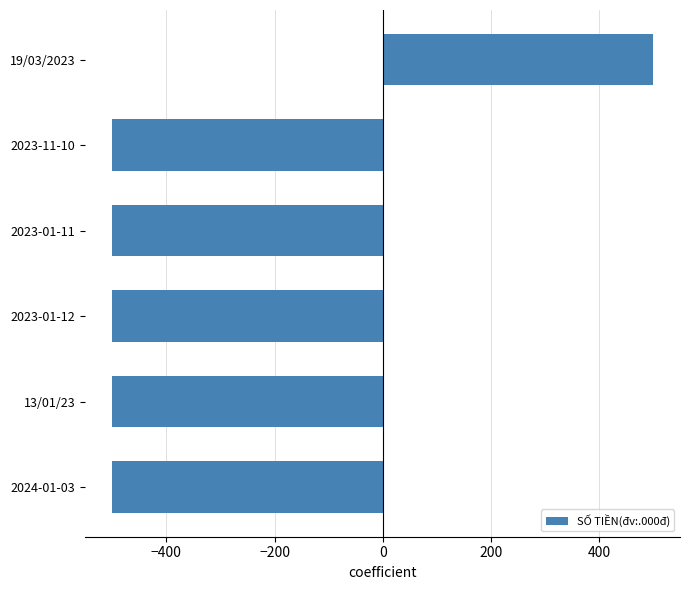

Does the chart contain any negative values?

Yes